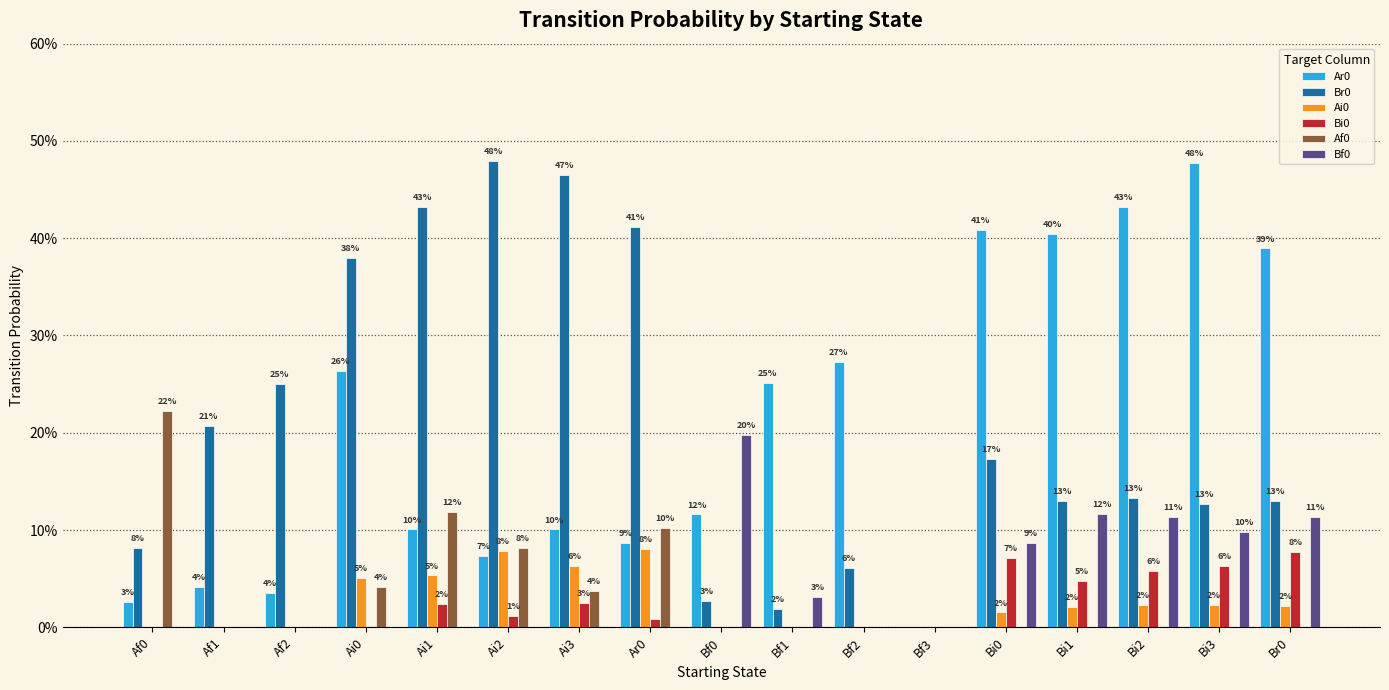

Does the chart contain stacked bars?

No